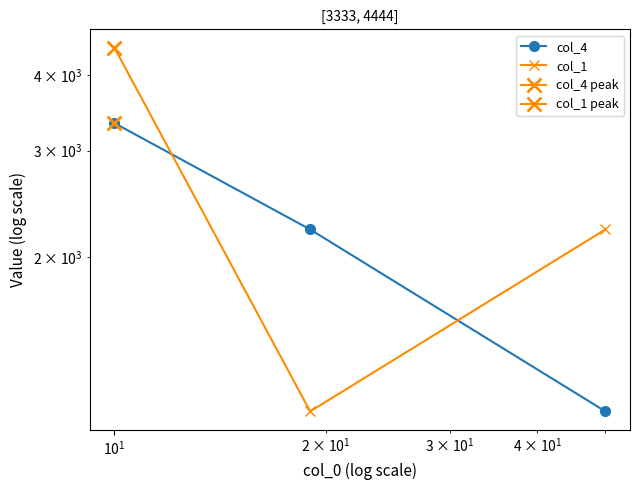

Which series has the largest total across all categories?

col_1